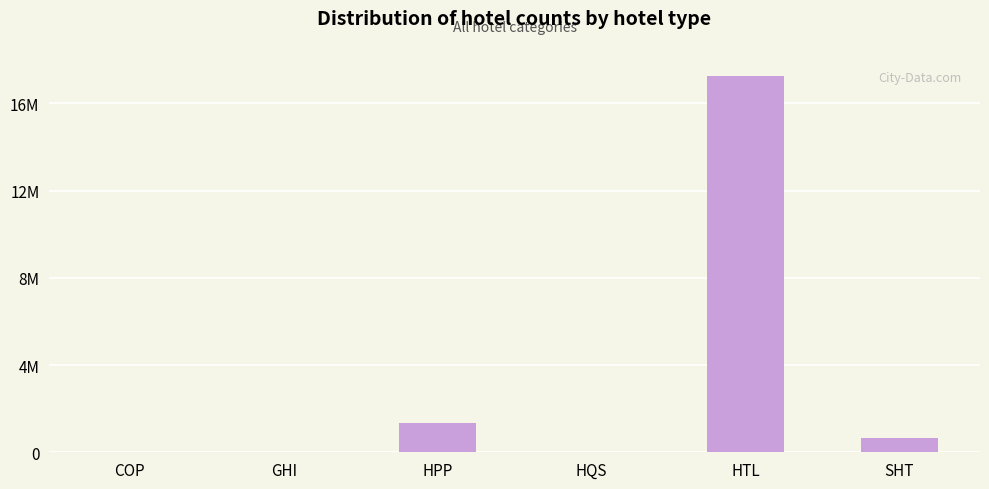

What is the value of the 2nd bar from the left?

2